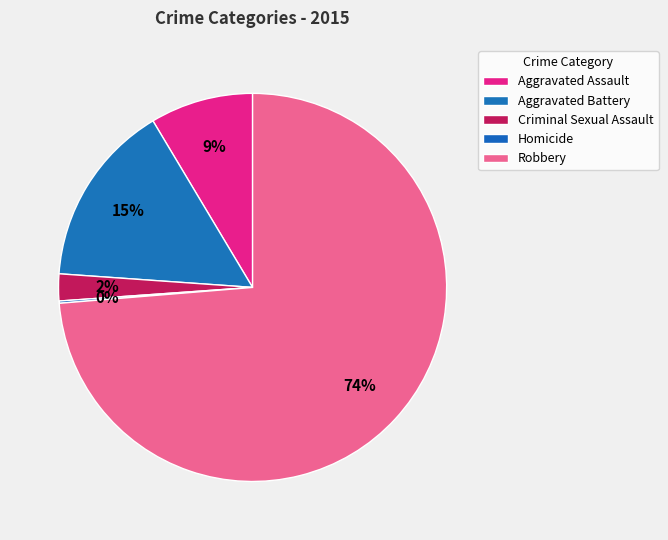

What is the largest slice in the pie chart?

Robbery